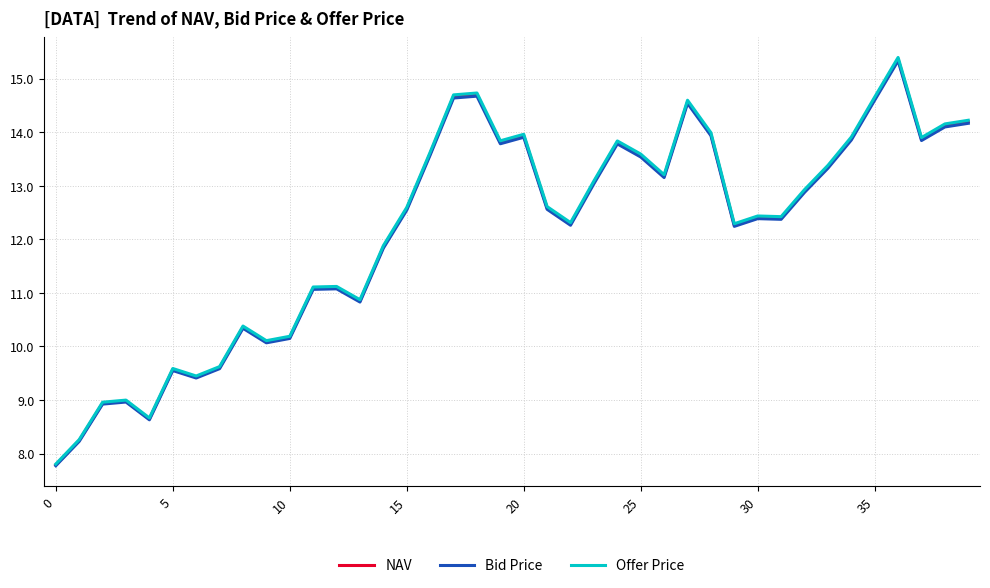

Which series has the largest range (max minus min)?

Offer Price